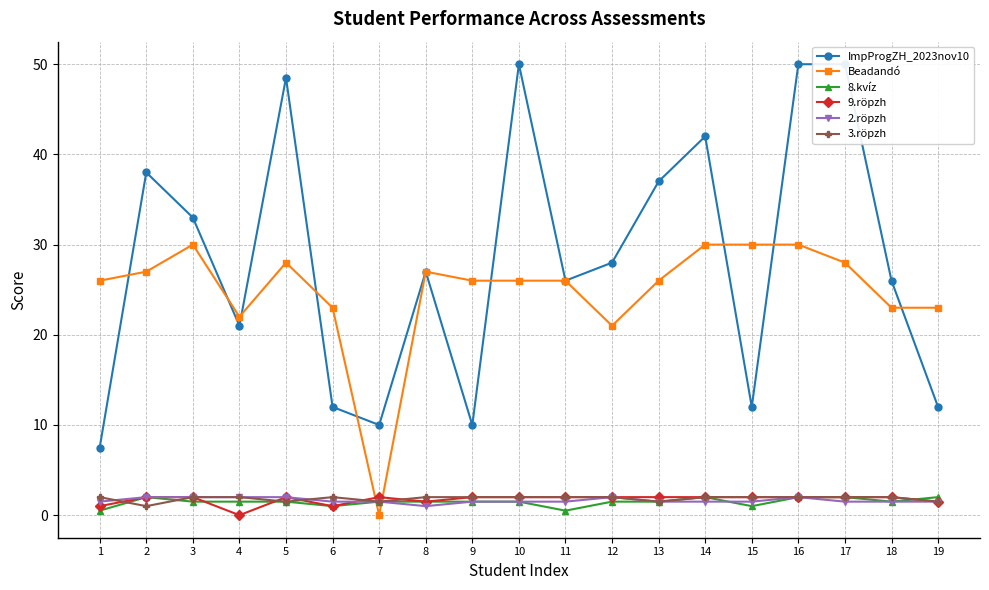

Does the chart have visible grid lines?

Yes